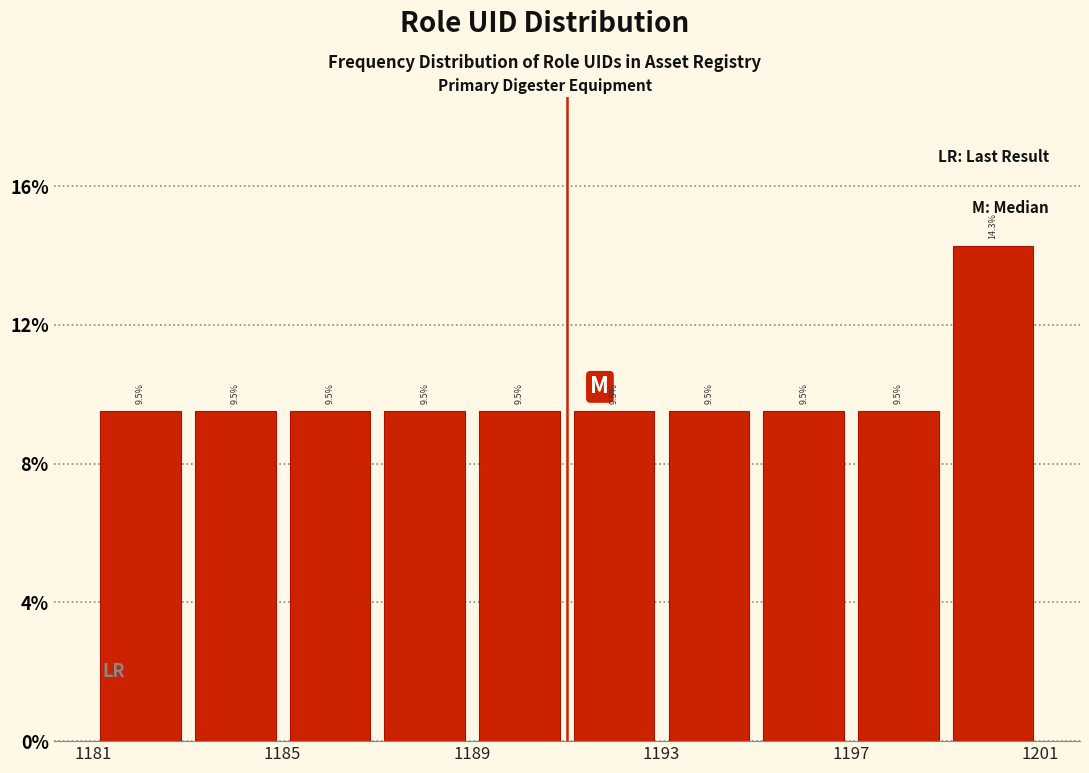

Reading left to right, list every bar in this chart as the range it spans on the x-axis followed by its height.

1181 to 1183: 9.5
1183 to 1185: 9.5
1185 to 1187: 9.5
1187 to 1189: 9.5
1189 to 1191: 9.5
1191 to 1193: 9.5
1193 to 1195: 9.5
1195 to 1197: 9.5
1197 to 1199: 9.5
1199 to 1201: 14.3